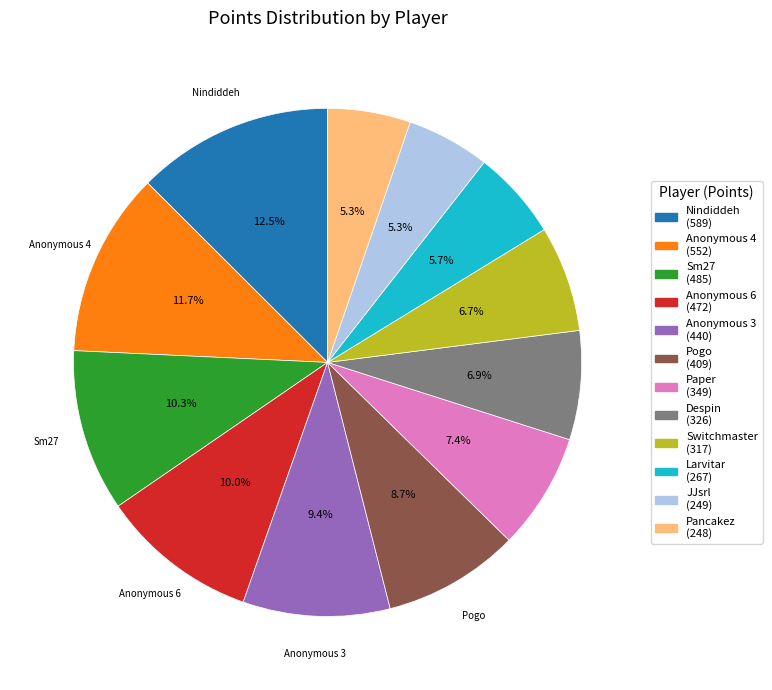

Does any single category account for the majority?

No